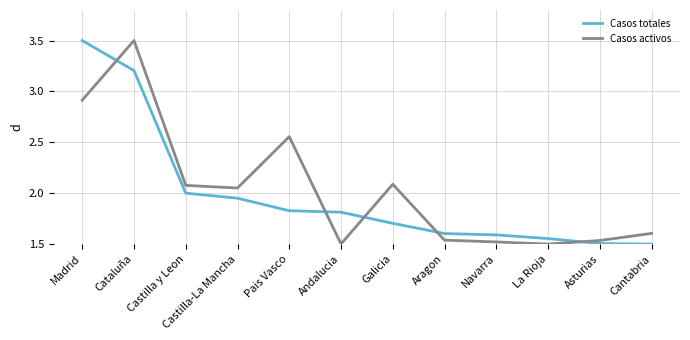

What position from the right is Cataluña?

11